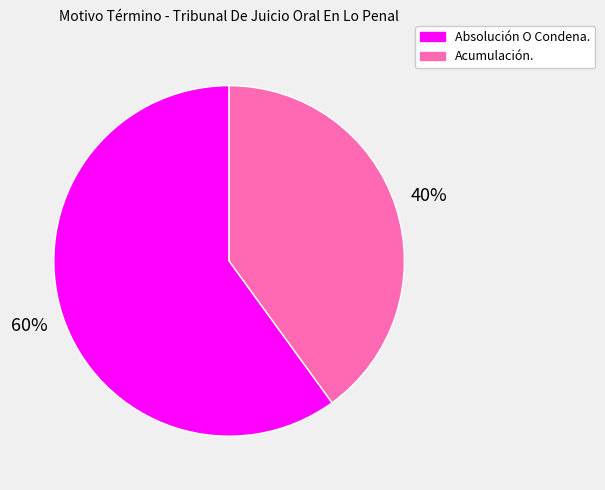

What is the largest slice in the pie chart?

Absolución O Condena.